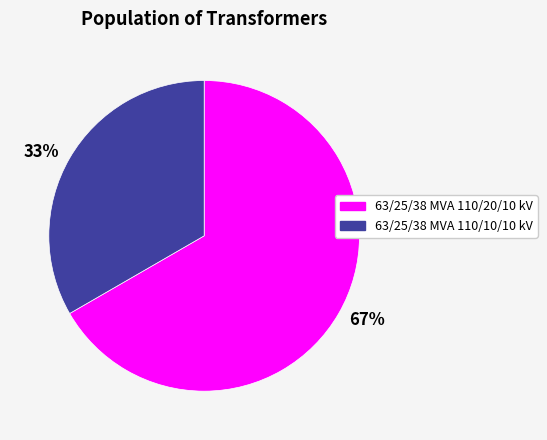

What is the largest slice in the pie chart?

63/25/38 MVA 110/20/10 kV